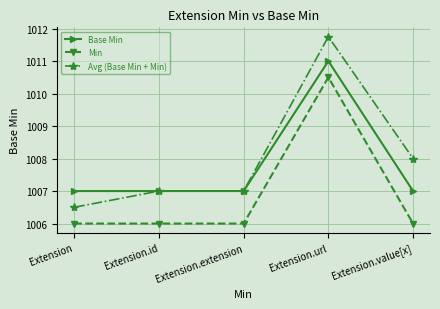

The Avg (Base Min + Min) series shows 1006.5 at Extension. True or false?

True